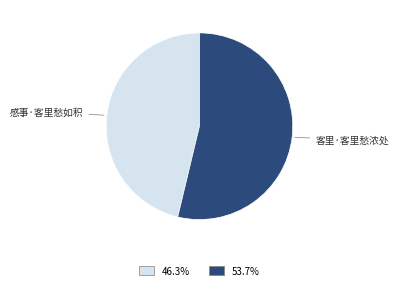

How many segments does this pie chart have?

2